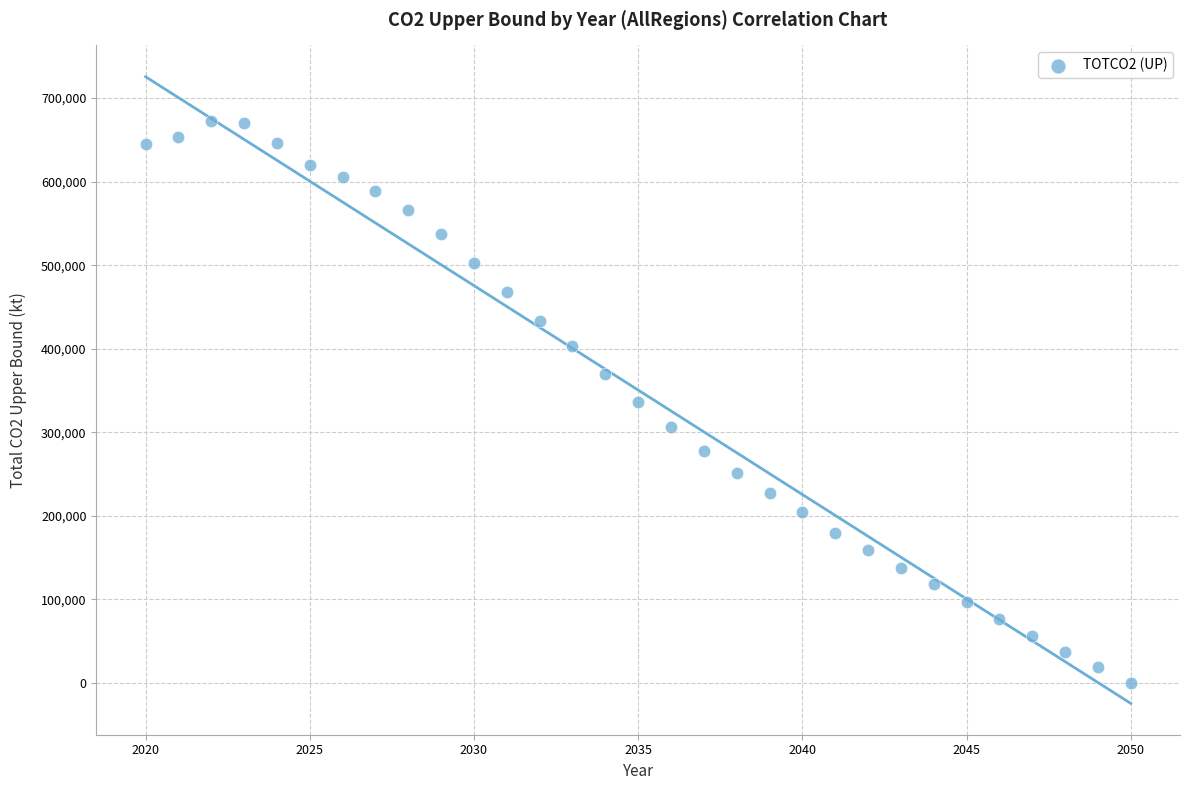

What is the range of Y values (max minus min)?

672924.5